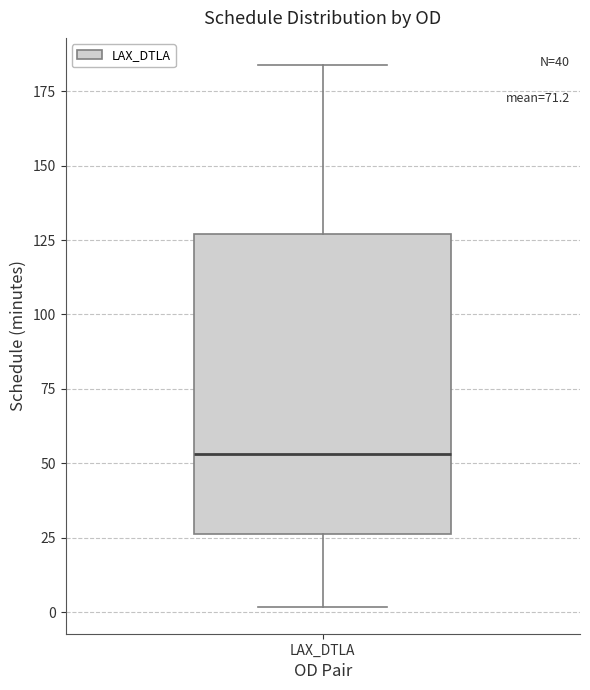

Where does the median line of the box for LAX_DTLA sit on the y-axis? The values are not printed on the chart, so give them approximately, as read against the axis.

55